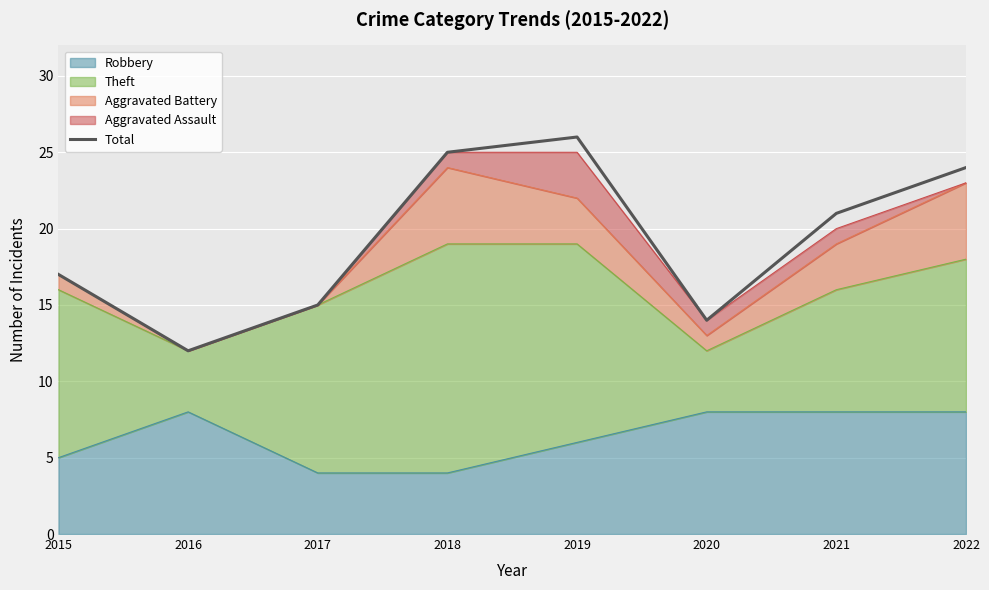

At which label does the data first exceed 21?

2018